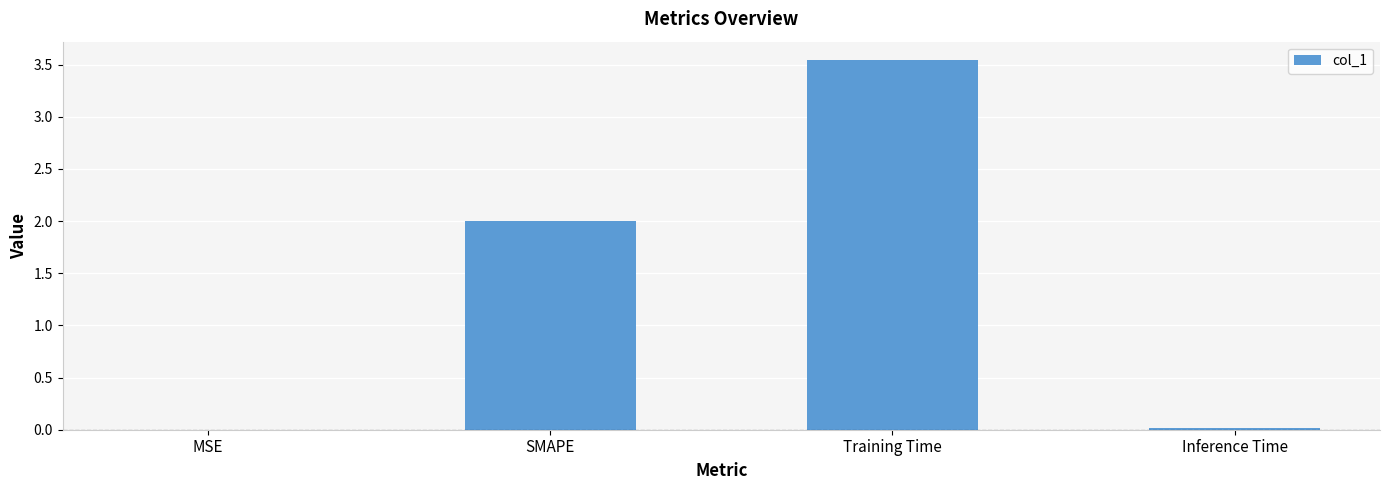

Which has a higher value, MSE or Training Time?

Training Time